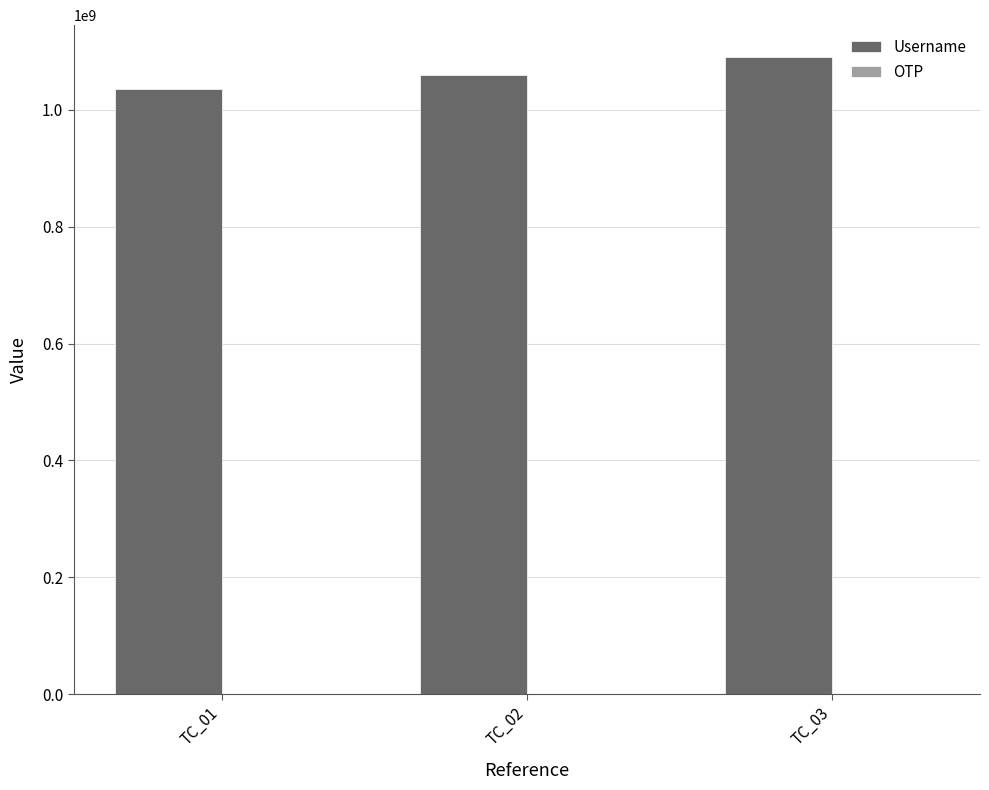

Which series has the largest total across all categories?

Username